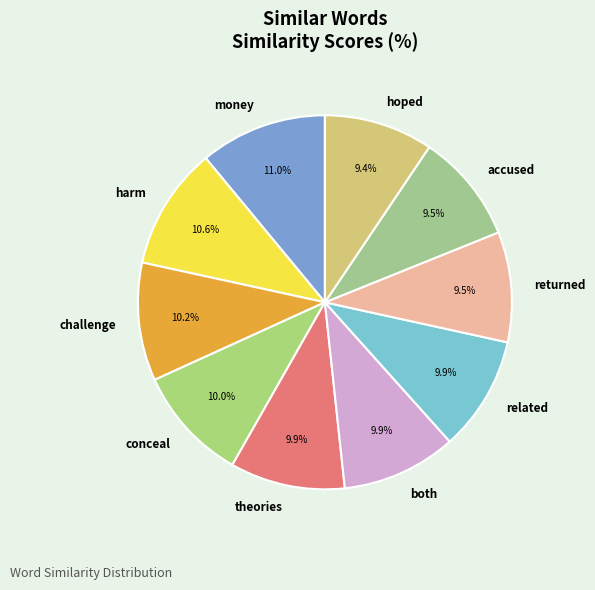

Is there a majority slice in this chart?

No